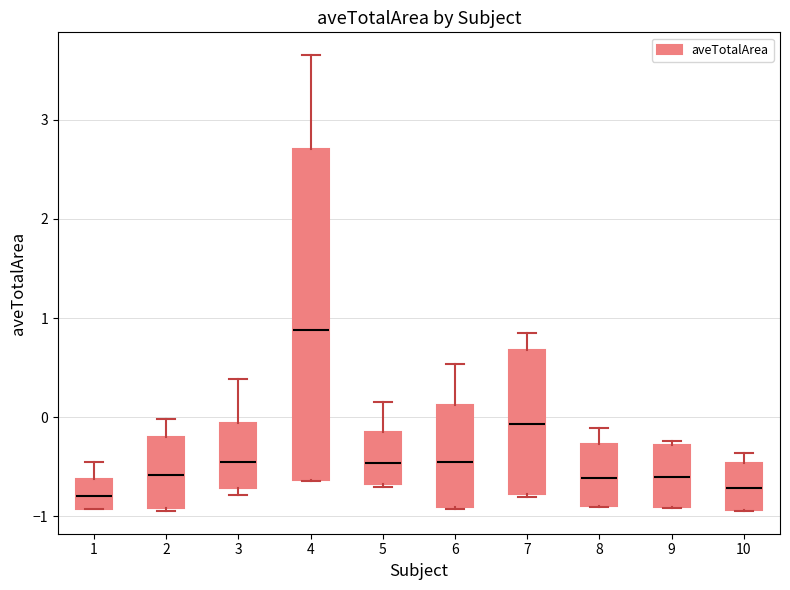

Comparing the boxes themselves (not the whiskers), which one is the tallest?

4